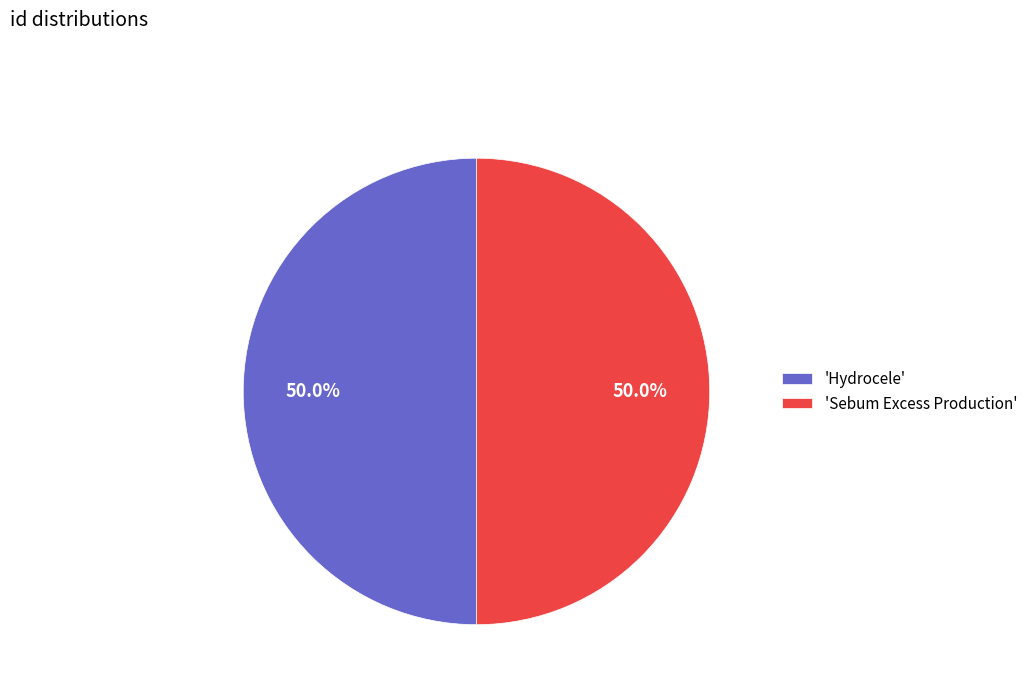

How much of the chart is everything except 'Hydrocele'?

50.0%